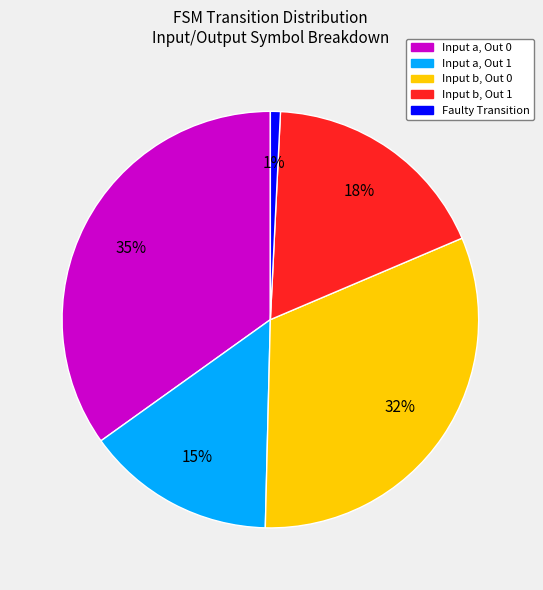

What is the largest slice in the pie chart?

Input a, Out 0